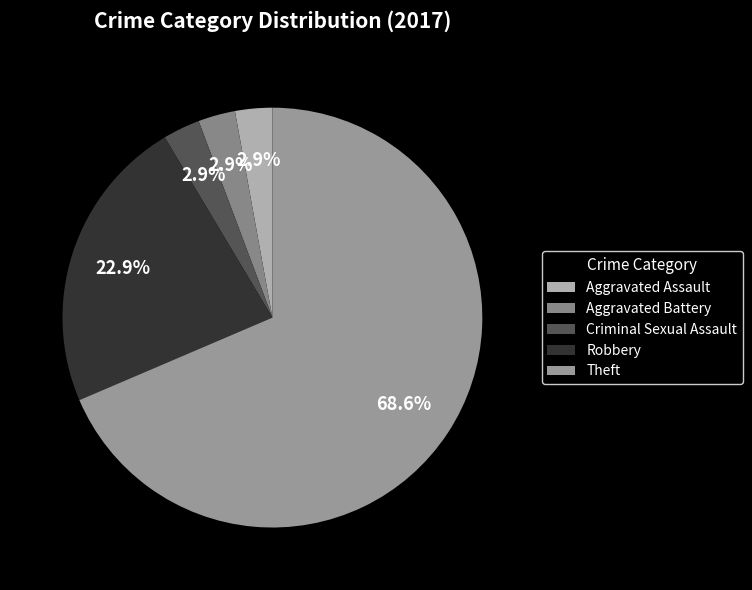

How many slices are in this pie chart?

5